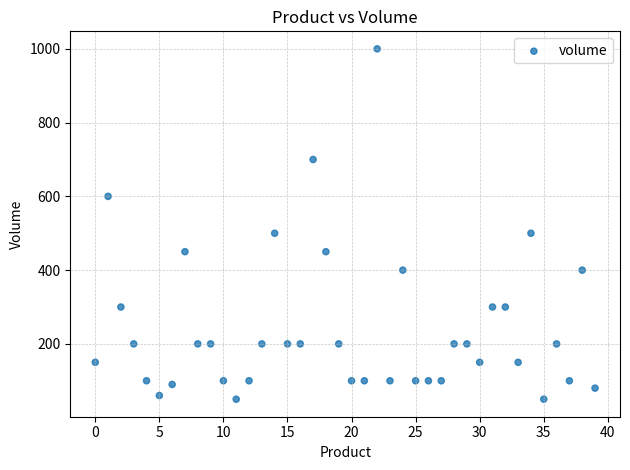

What is the range of Y values (max minus min)?

950